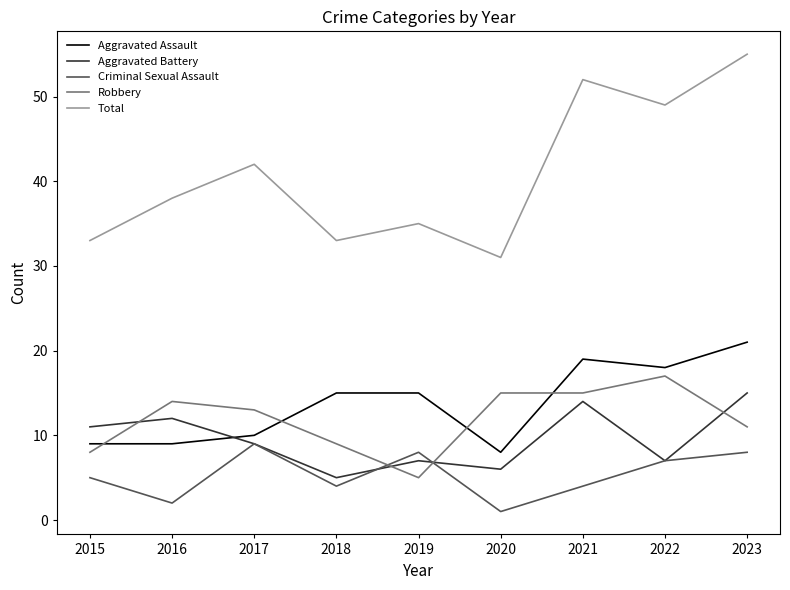

What is the total value across all series at 2022?

98